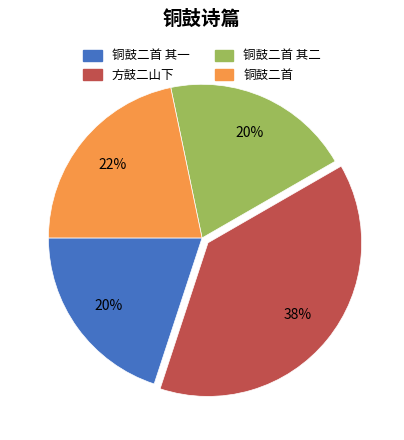

To the nearest percent, what is the difference between the largest and smallest slice percentages?

18%